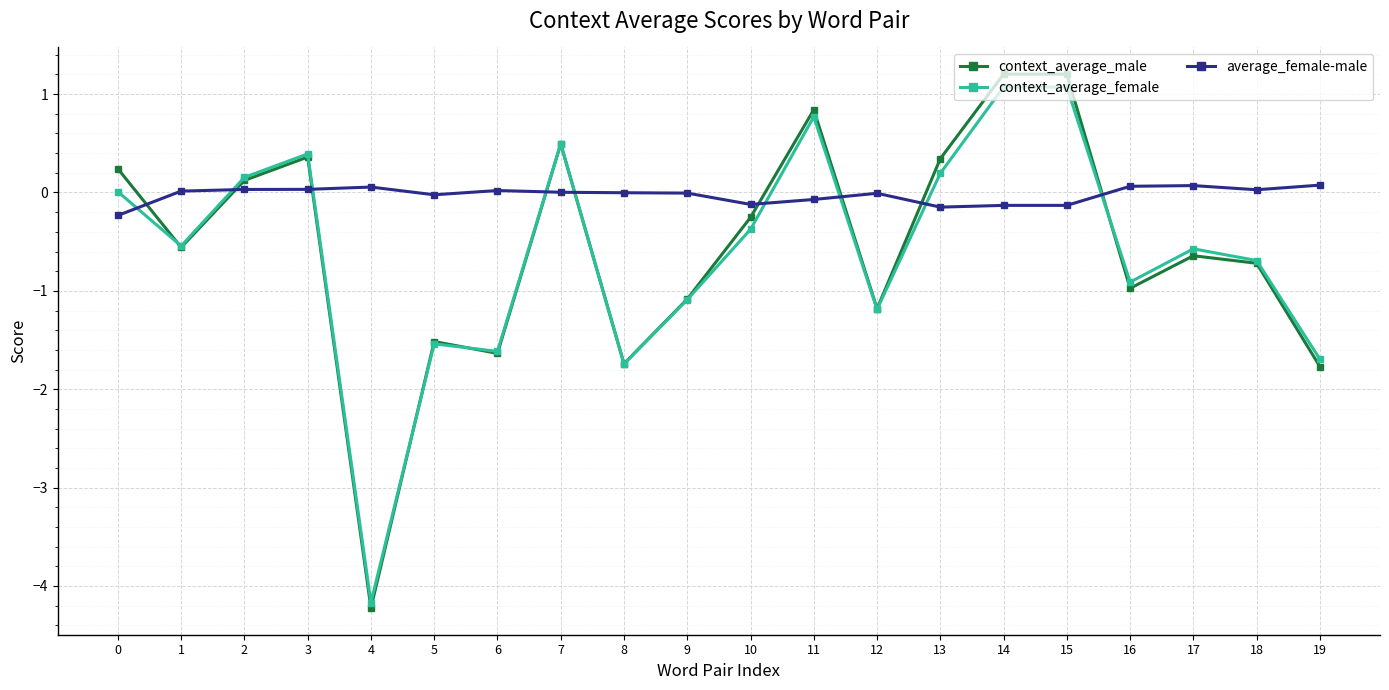

How many lines are shown in the chart?

3